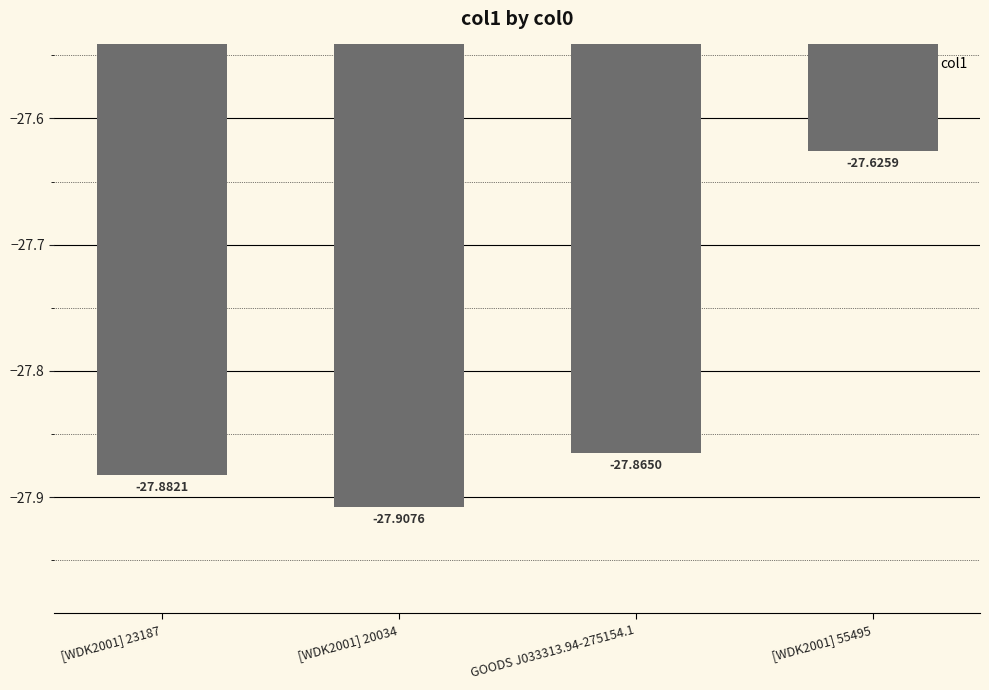

Reading right to left, extract all data points from this chart.

-27.6	-27.9	-27.9	-27.9